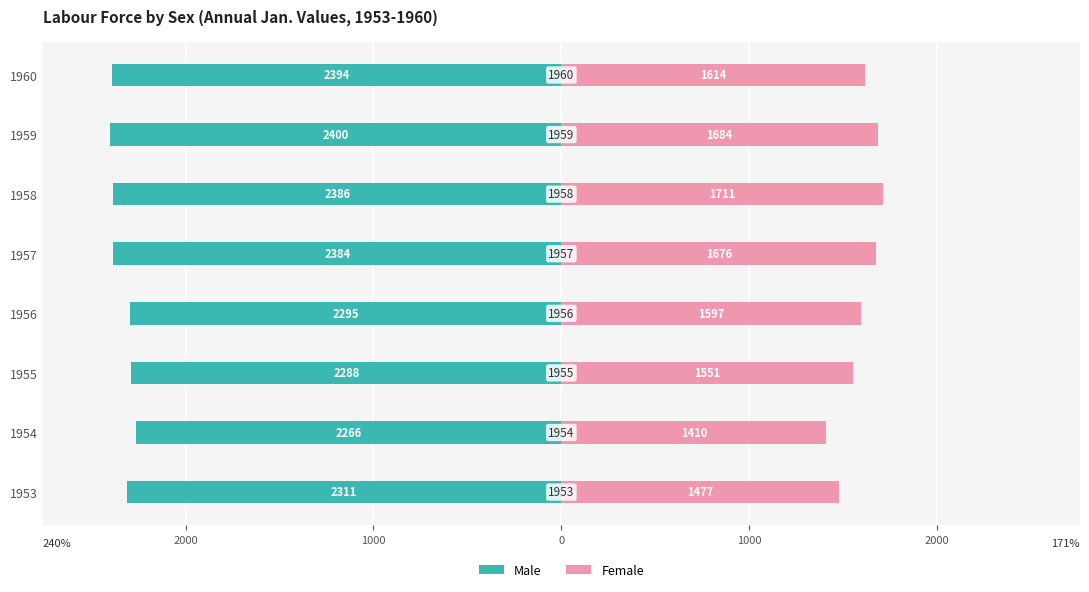

How many data points in Female are above 1614?

3